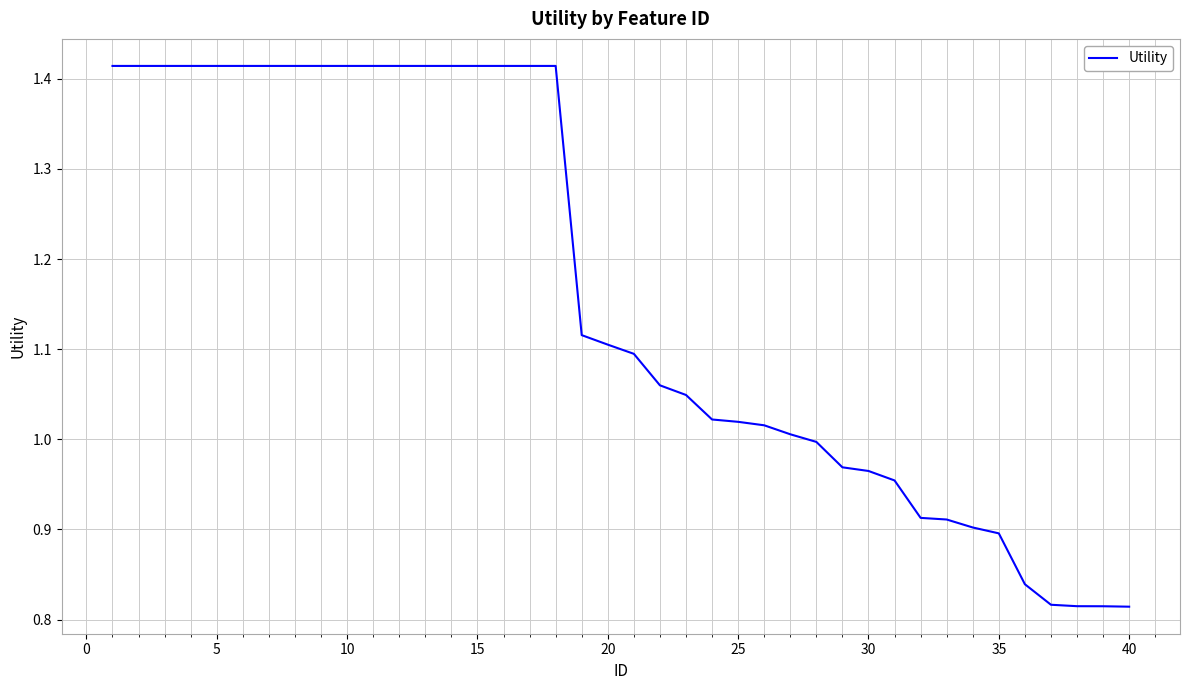

What is the difference between the maximum and minimum values?

0.6